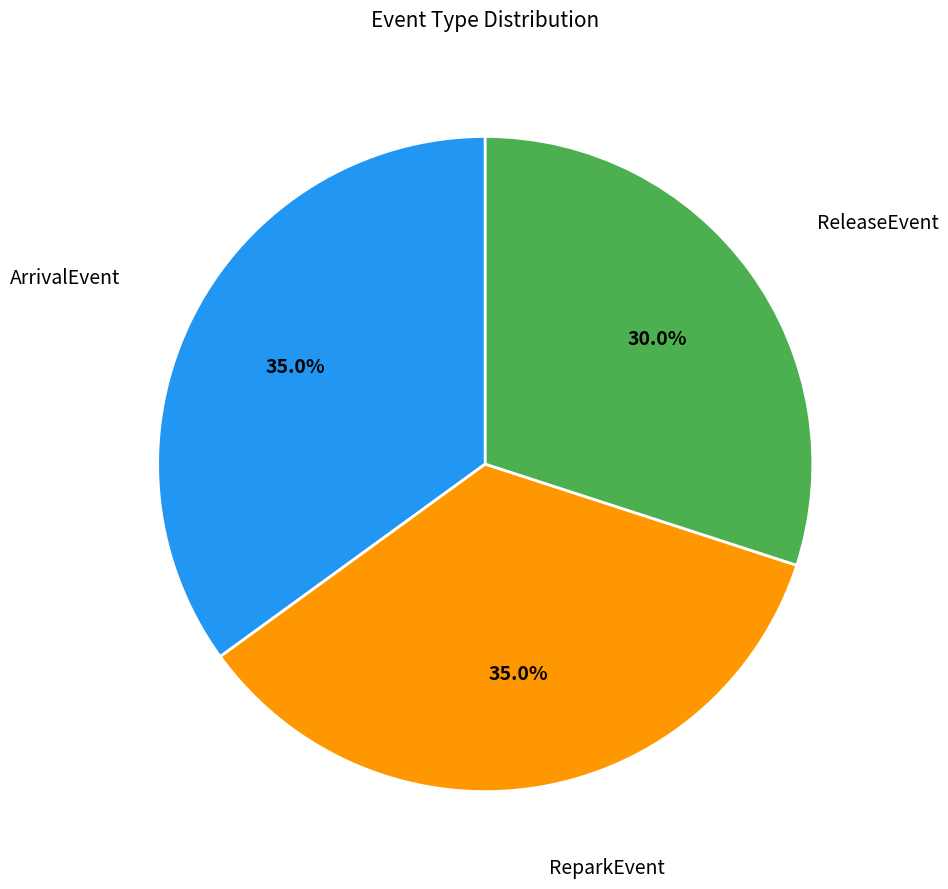

How many segments does this pie chart have?

3